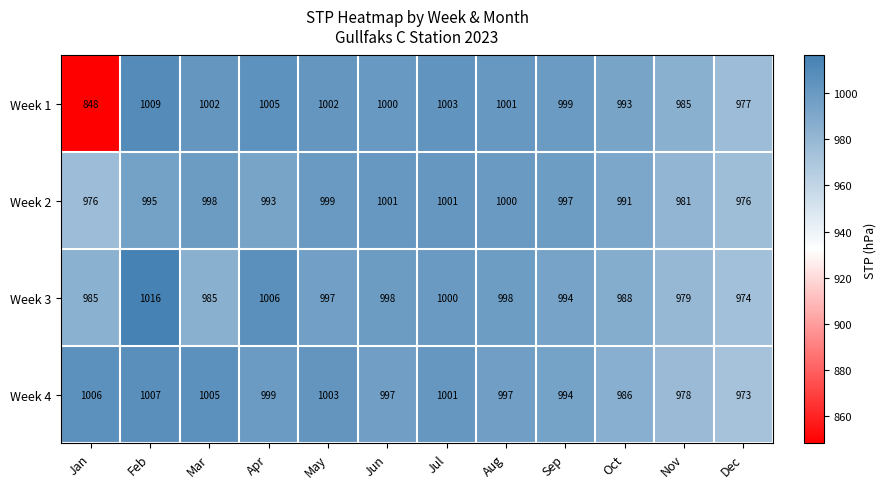

The value of Week 2 at Dec is 249. True or false?

False